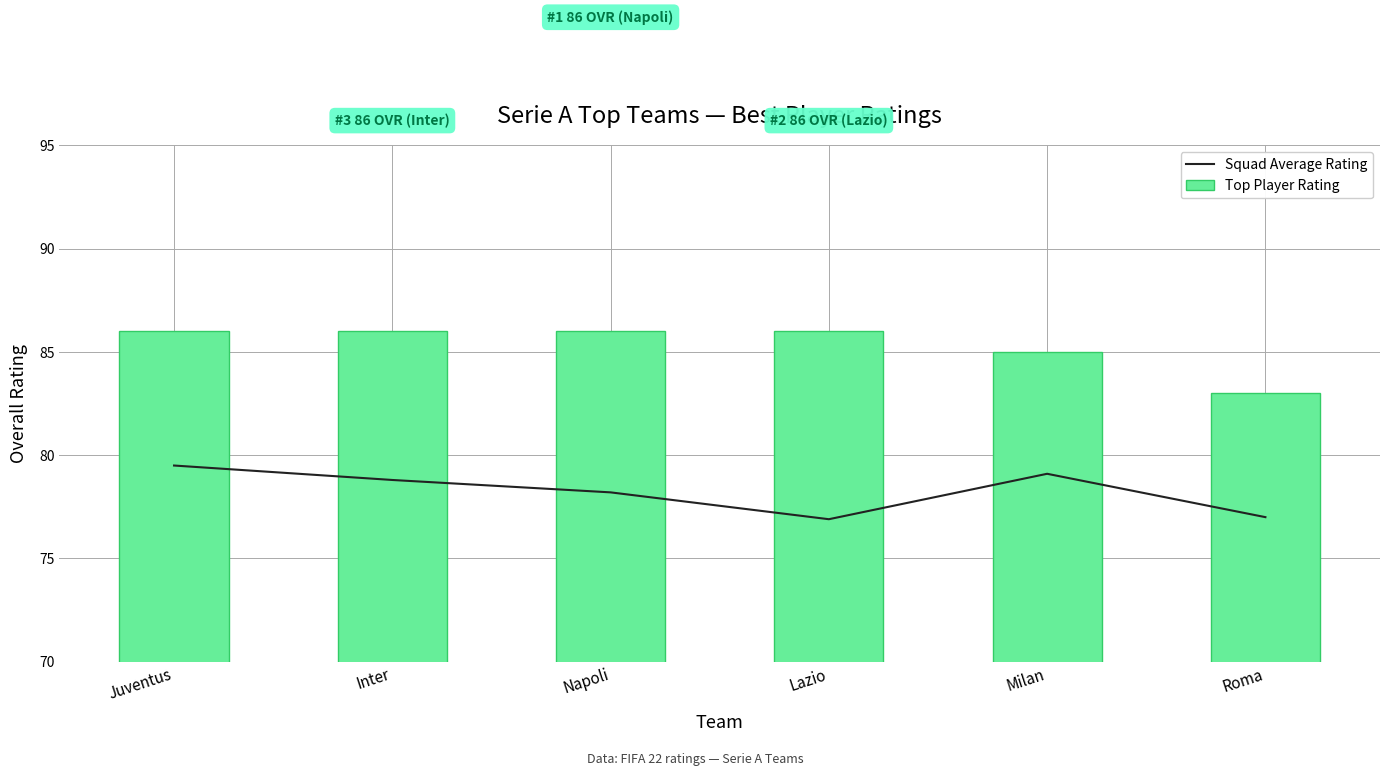

The value of Squad Average Rating at Inter is 45.9. True or false?

False